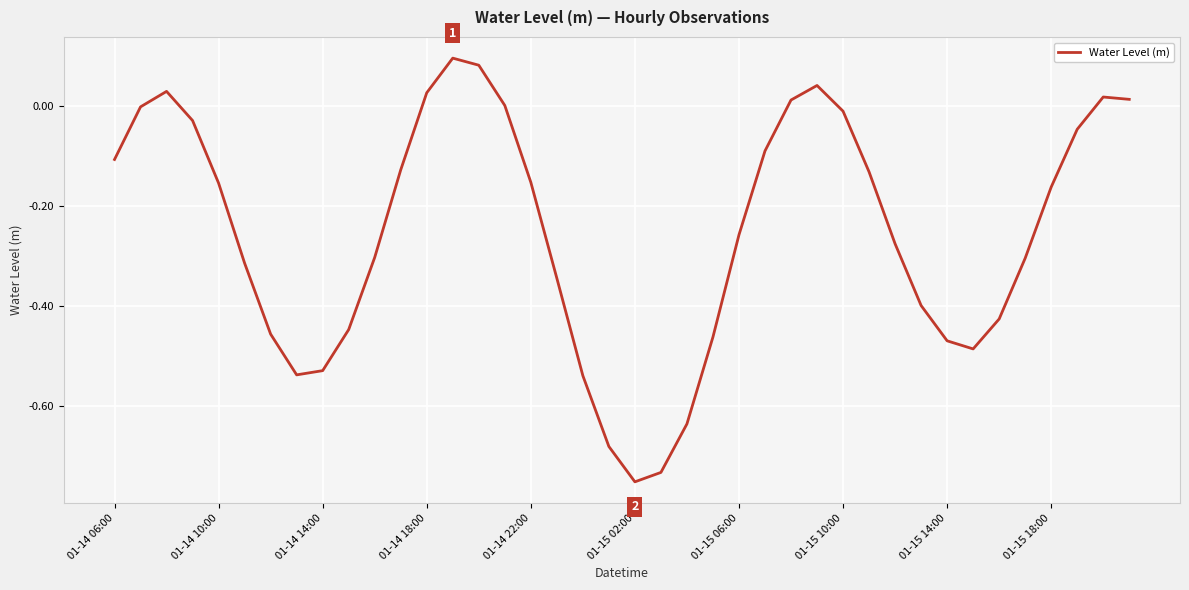

Which label corresponds to the smallest value in the chart?

01-15 02:00